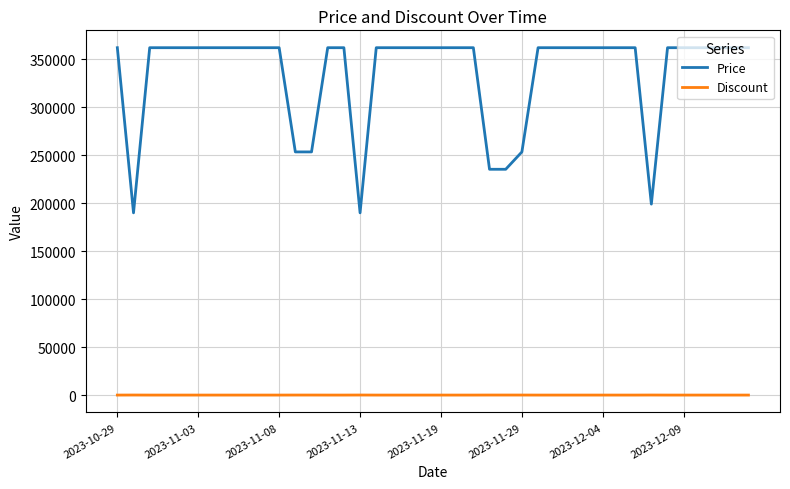

Which series has the largest range (max minus min)?

Price